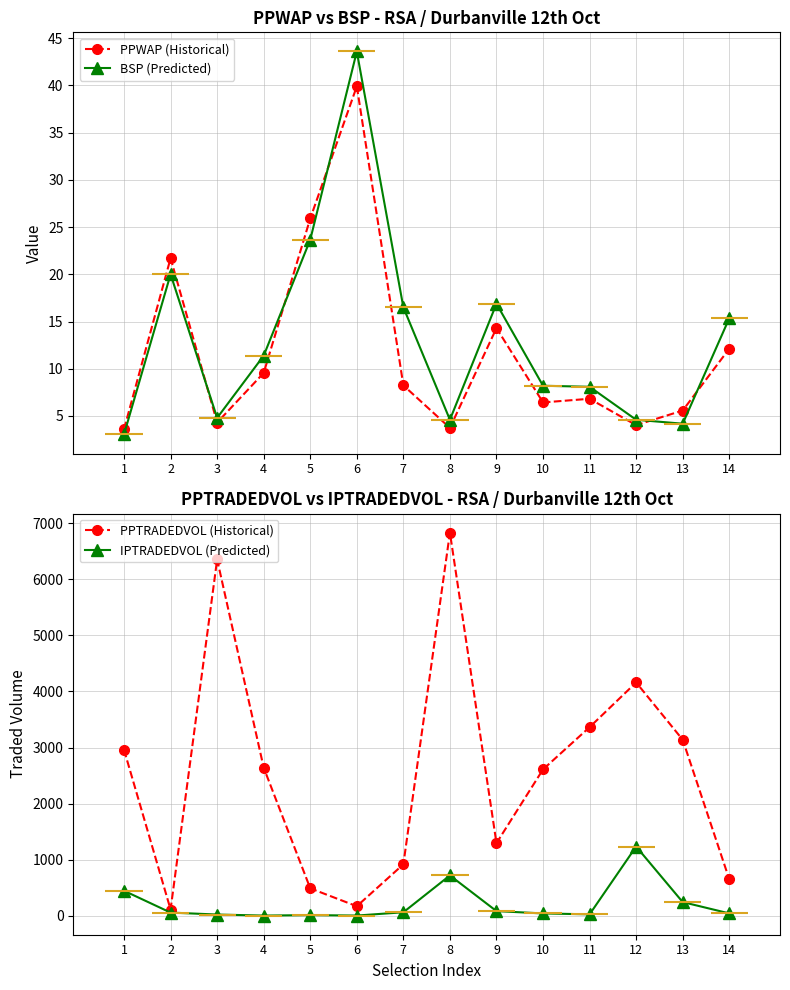

What is the total value across all series at 10?

2669.0